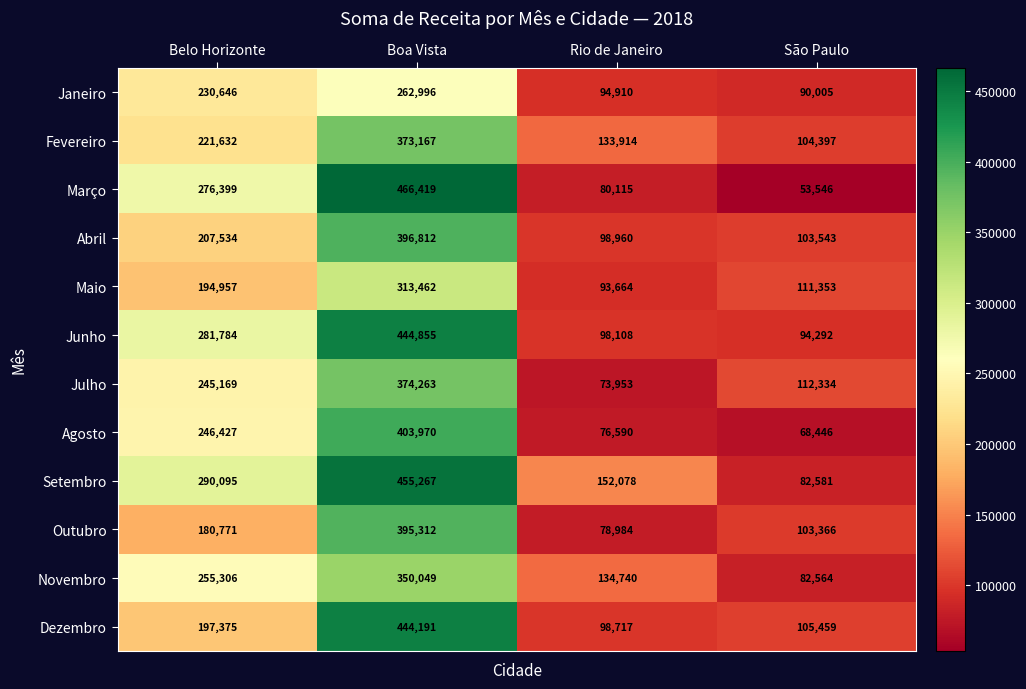

What is the difference between the maximum and second lowest values in the Novembro series?

215309